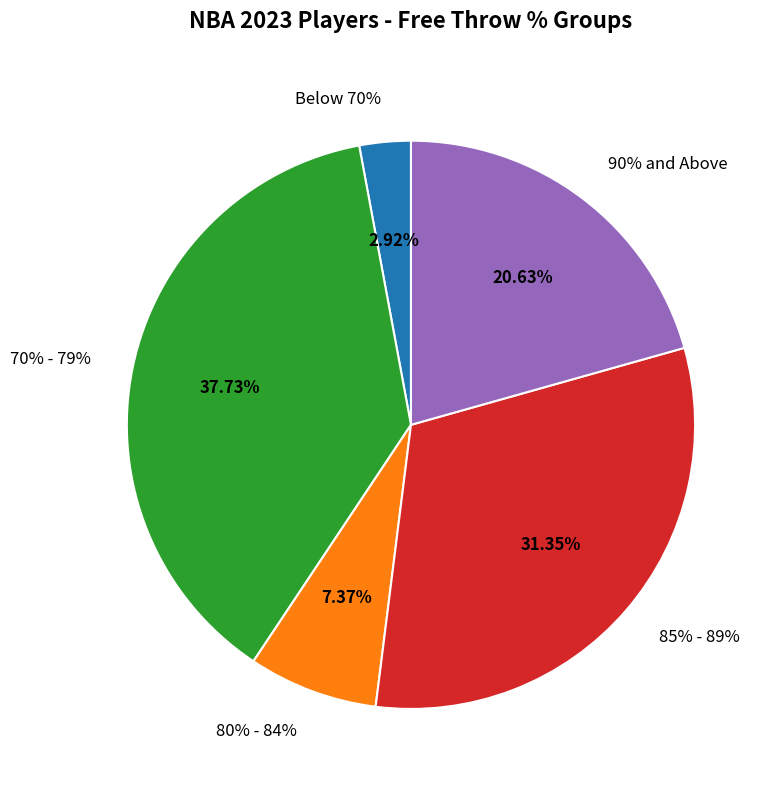

True or false: Tatum accounts for 1% of the total.

False